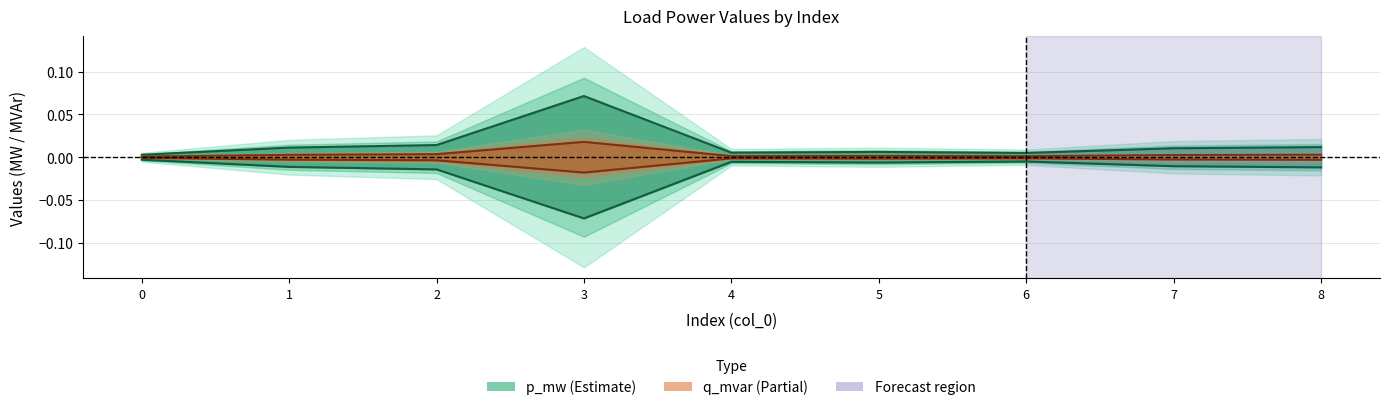

Between 3 and 5, which series saw the biggest shift?

p_mw (center)